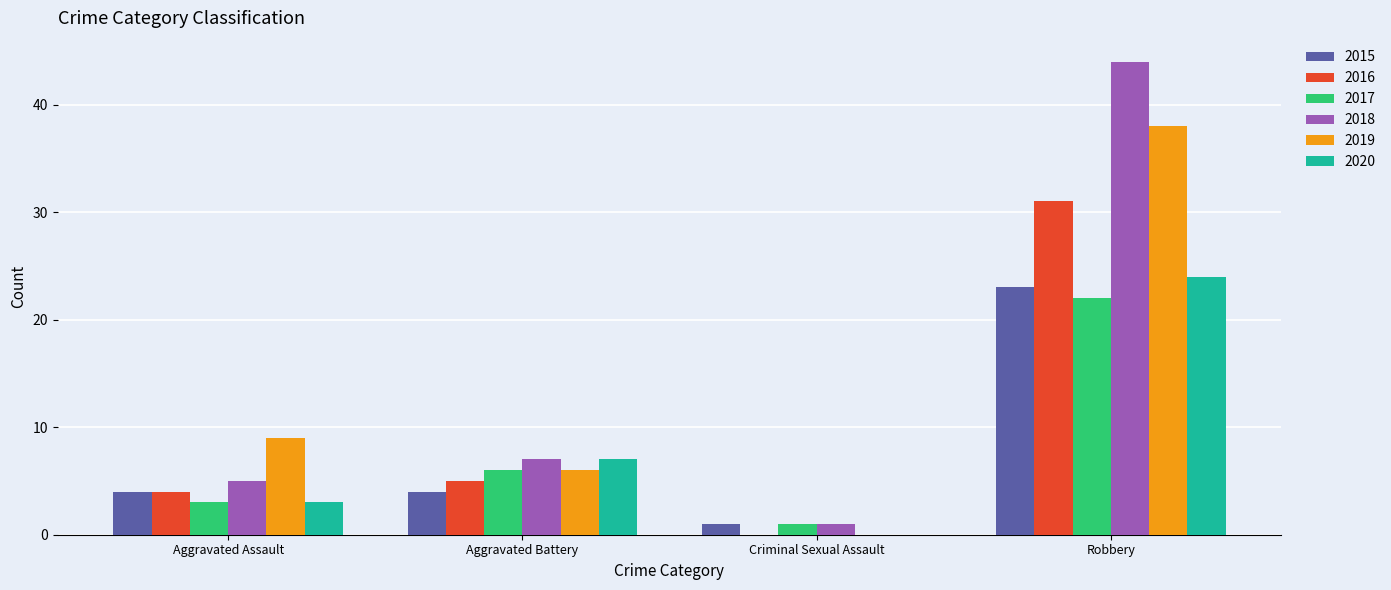

Does the chart contain stacked bars?

No